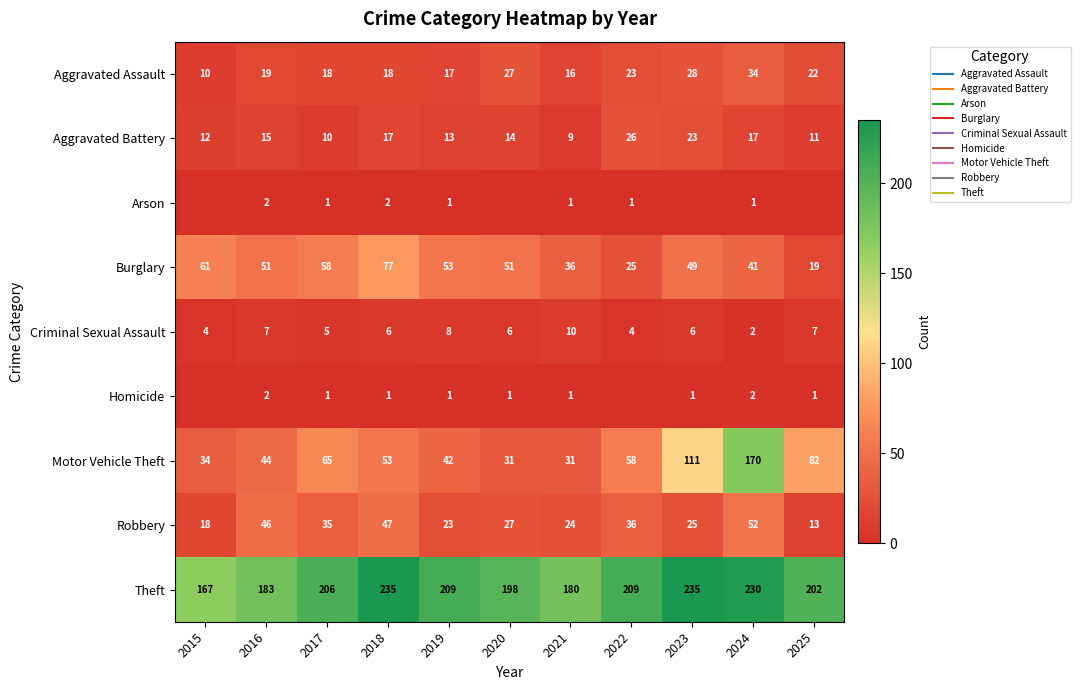

What is the maximum value shown in the chart?

235